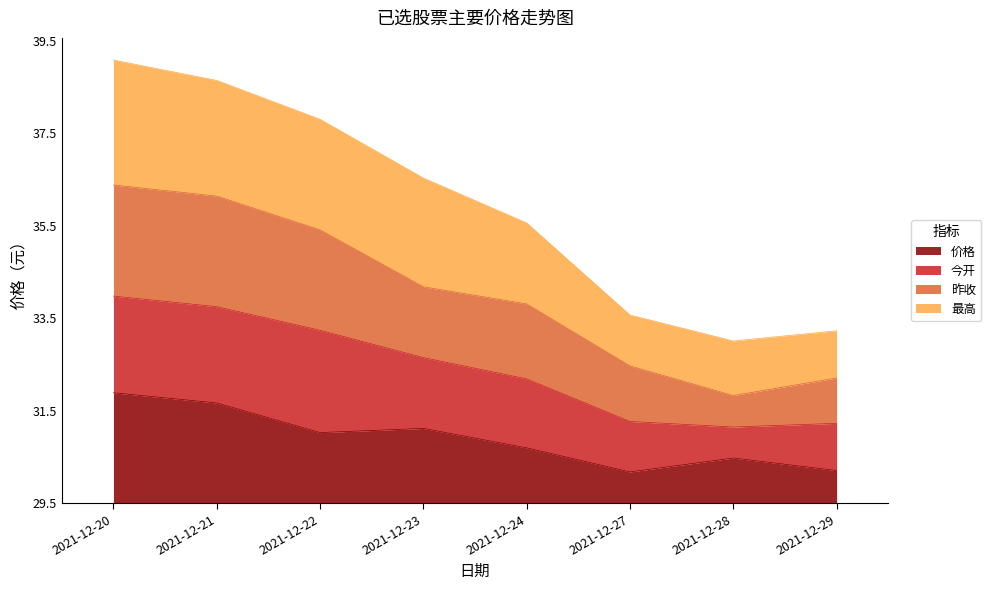

Is it true that 价格 equals 2.2 at 2021-12-21?

True